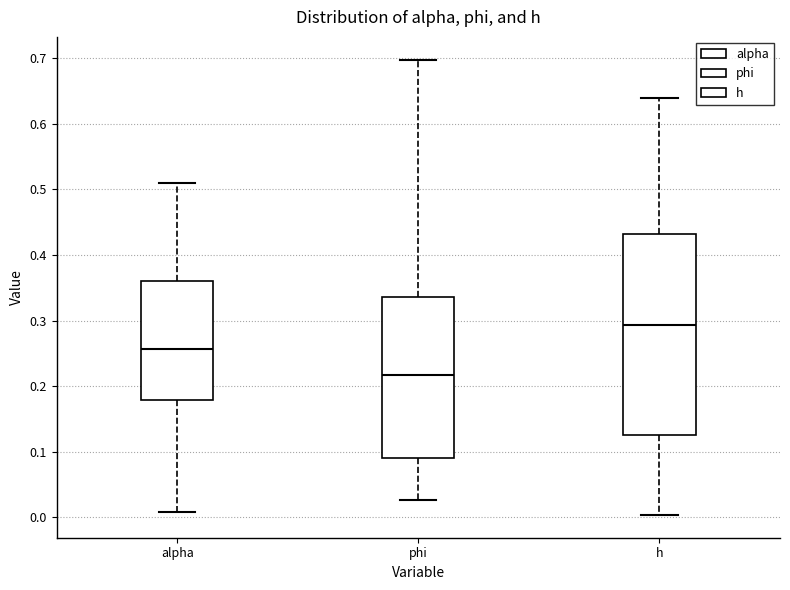

Which box's median line is the highest?

h